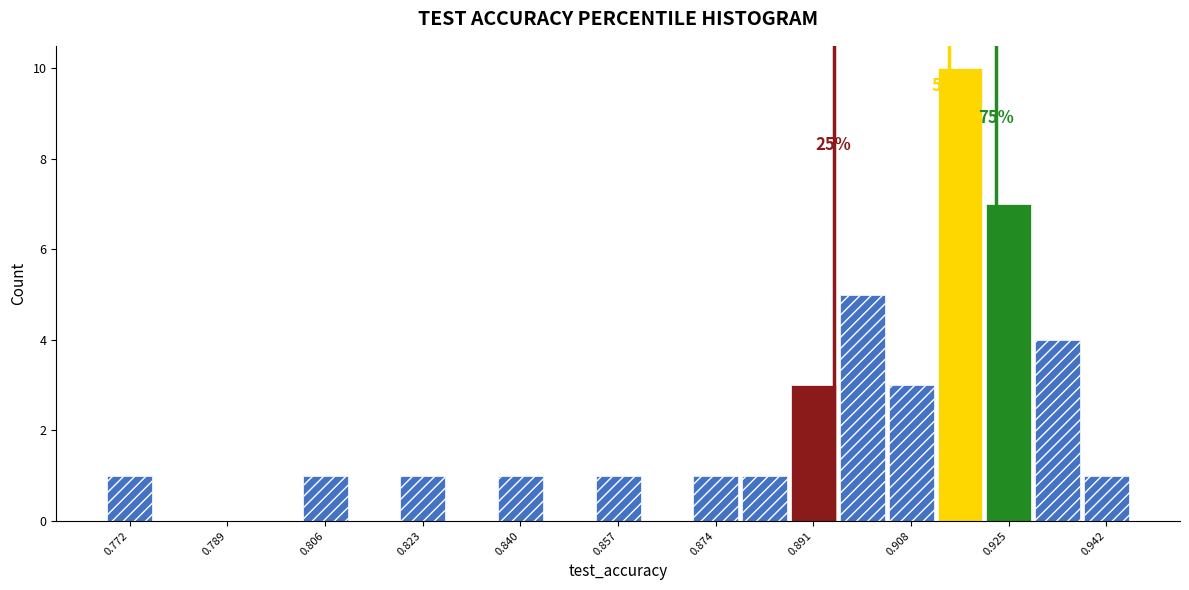

Which range on the x-axis has the tallest bar?

0.912 to 0.920